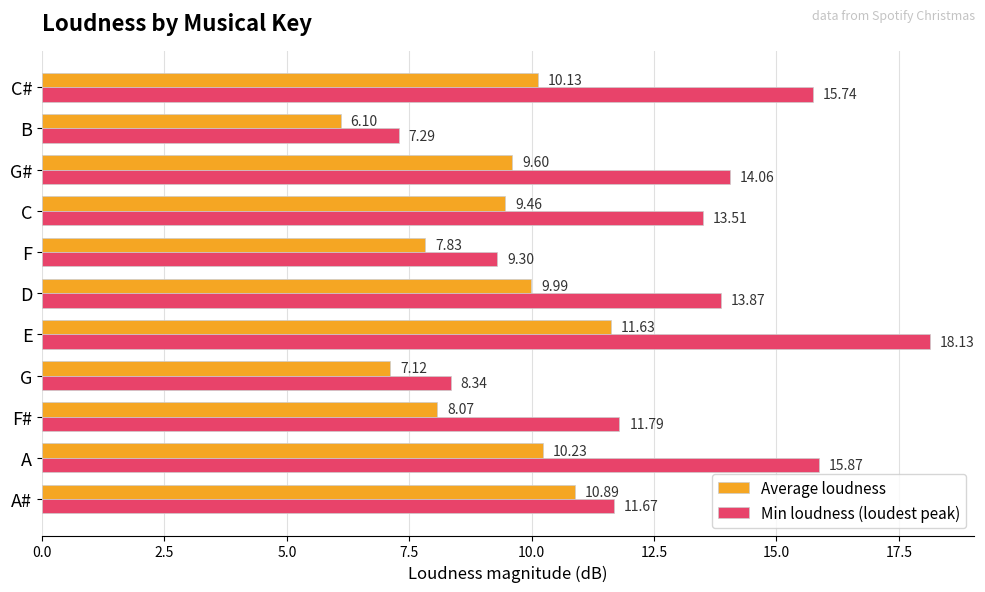

Which series has the largest range (max minus min)?

Min loudness (loudest peak)